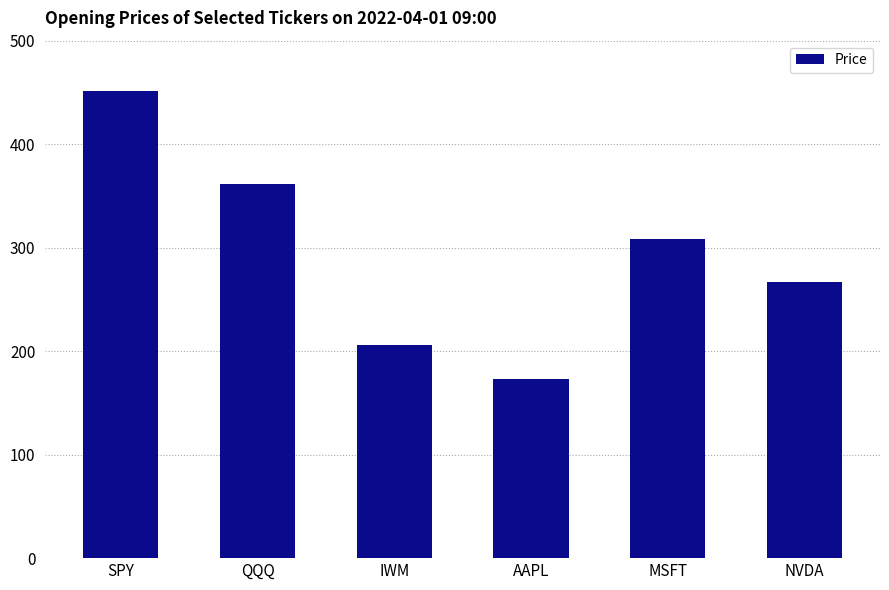

Approximately how many times larger is the value at QQQ compared to NVDA?

1.4